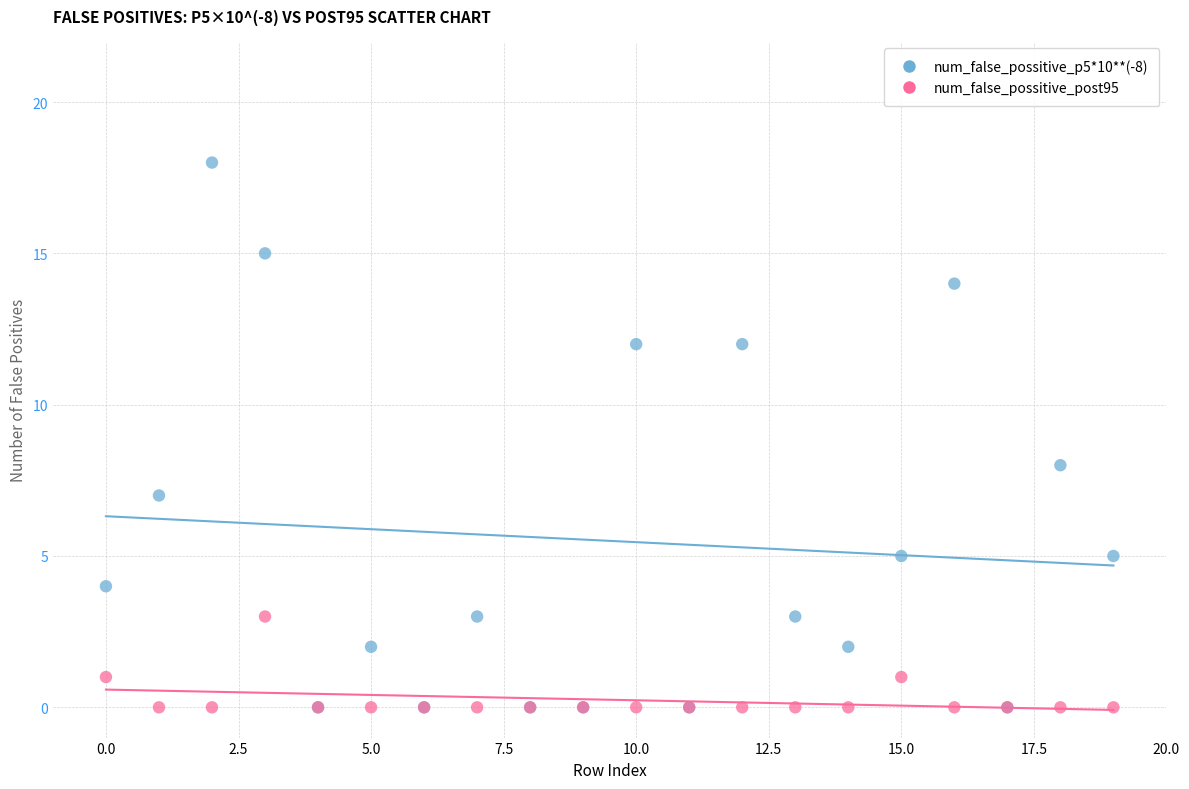

Which series has the largest Y range (max minus min)?

num_false_possitive_p5*10**(-8)